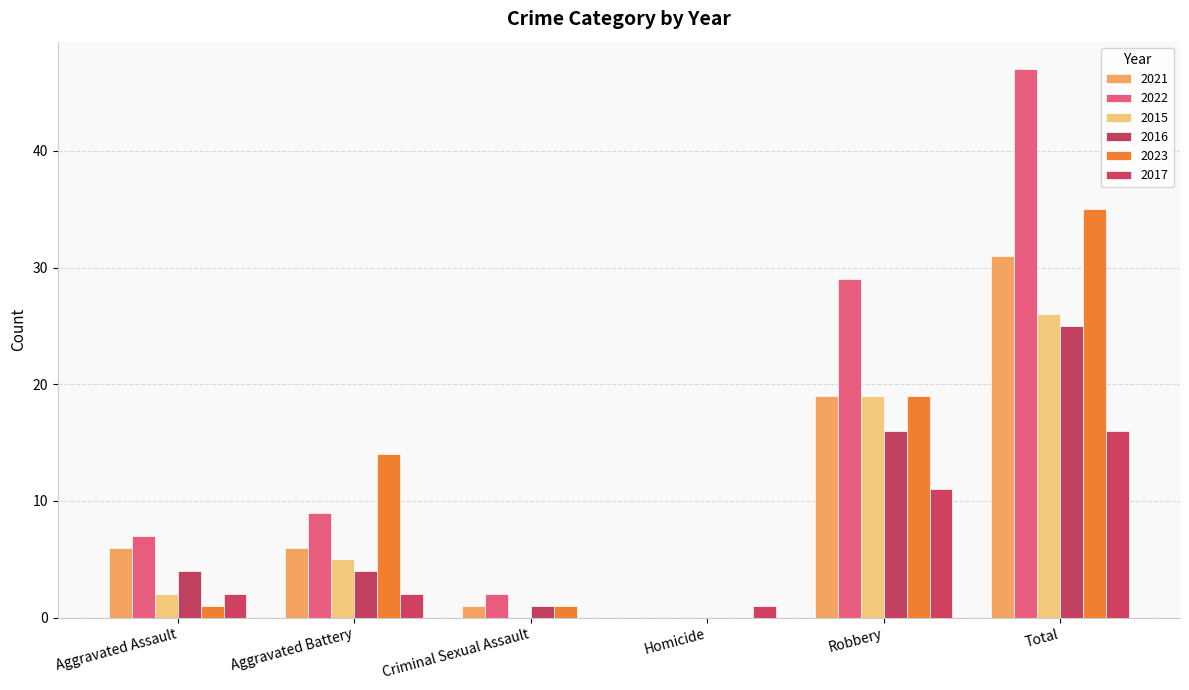

Reading left to right, list all the values displayed in this chart.

2021: Aggravated Assault=6	Aggravated Battery=6	Criminal Sexual Assault=1	Homicide=0	Robbery=19	Total=31
2022: Aggravated Assault=7	Aggravated Battery=9	Criminal Sexual Assault=2	Homicide=0	Robbery=29	Total=47
2015: Aggravated Assault=2	Aggravated Battery=5	Criminal Sexual Assault=0	Homicide=0	Robbery=19	Total=26
2016: Aggravated Assault=4	Aggravated Battery=4	Criminal Sexual Assault=1	Homicide=0	Robbery=16	Total=25
2023: Aggravated Assault=1	Aggravated Battery=14	Criminal Sexual Assault=1	Homicide=0	Robbery=19	Total=35
2017: Aggravated Assault=2	Aggravated Battery=2	Criminal Sexual Assault=0	Homicide=1	Robbery=11	Total=16